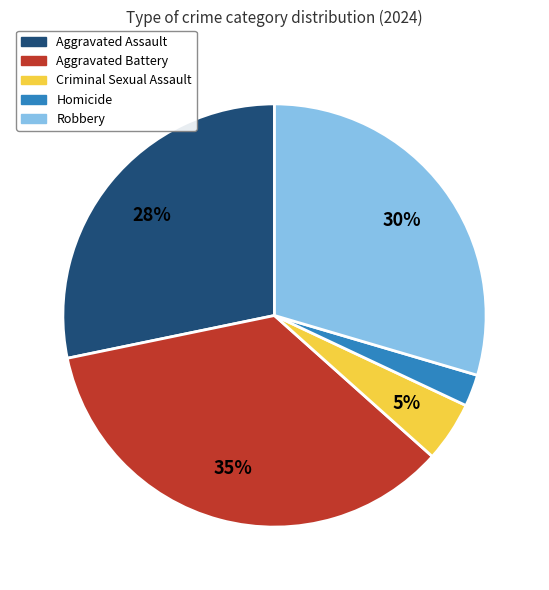

To the nearest percent, what percentage of the pie is Aggravated Assault?

28%